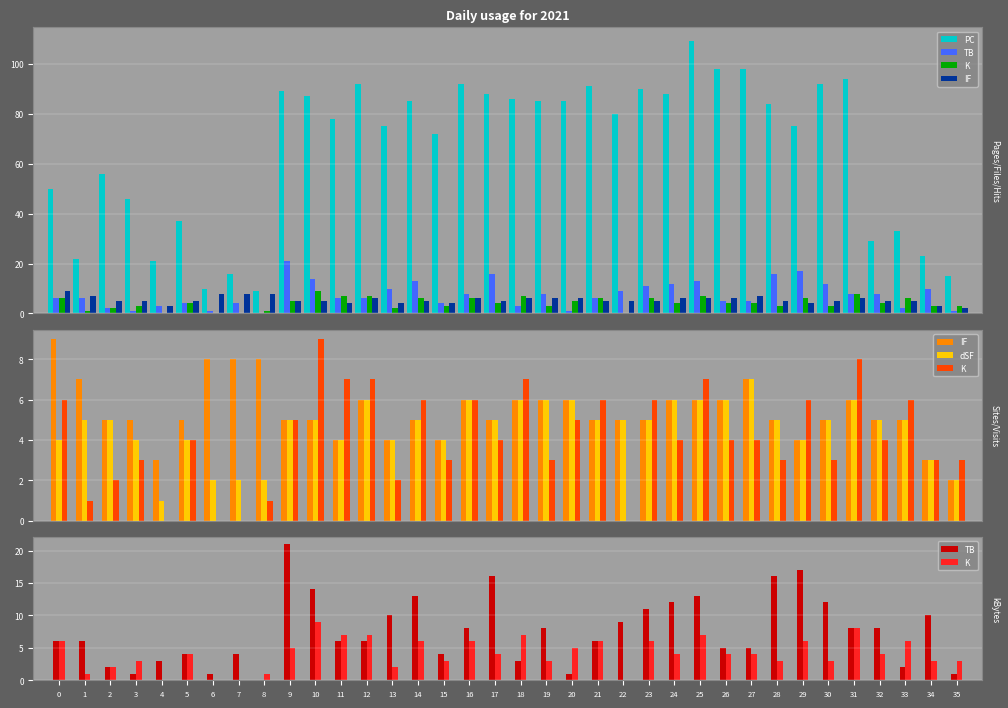

How many values in the PC series are below 84?

18